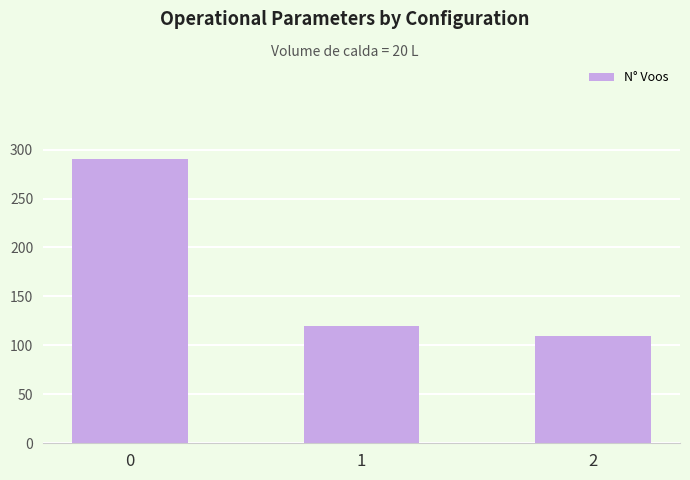

How many bars are there in total?

3